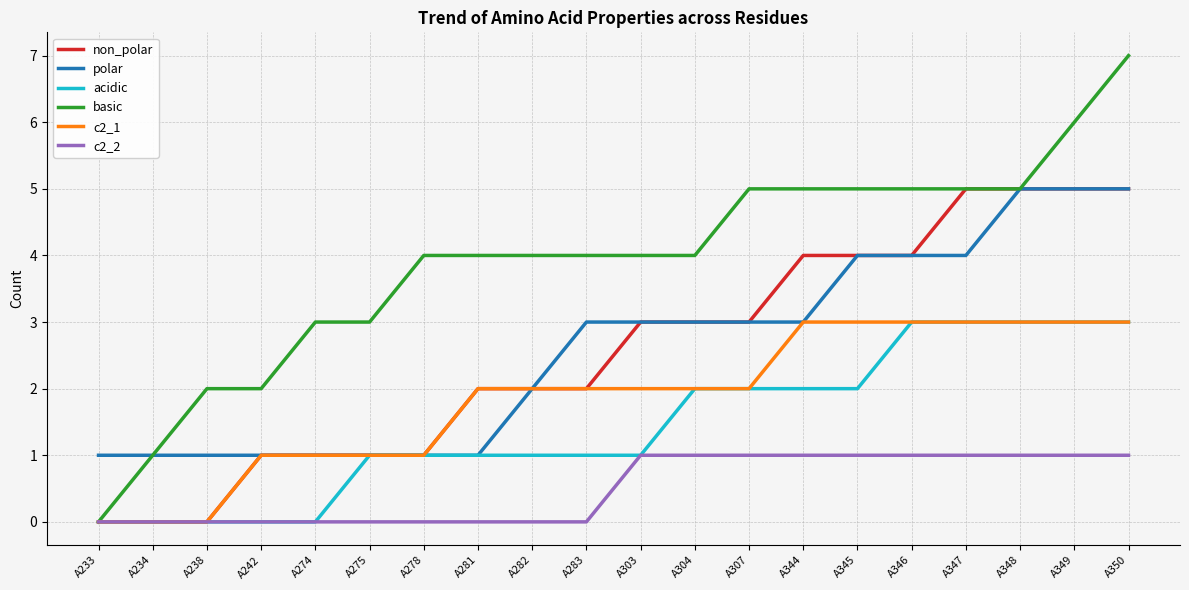

At which category is the sum across all series the highest?

A350